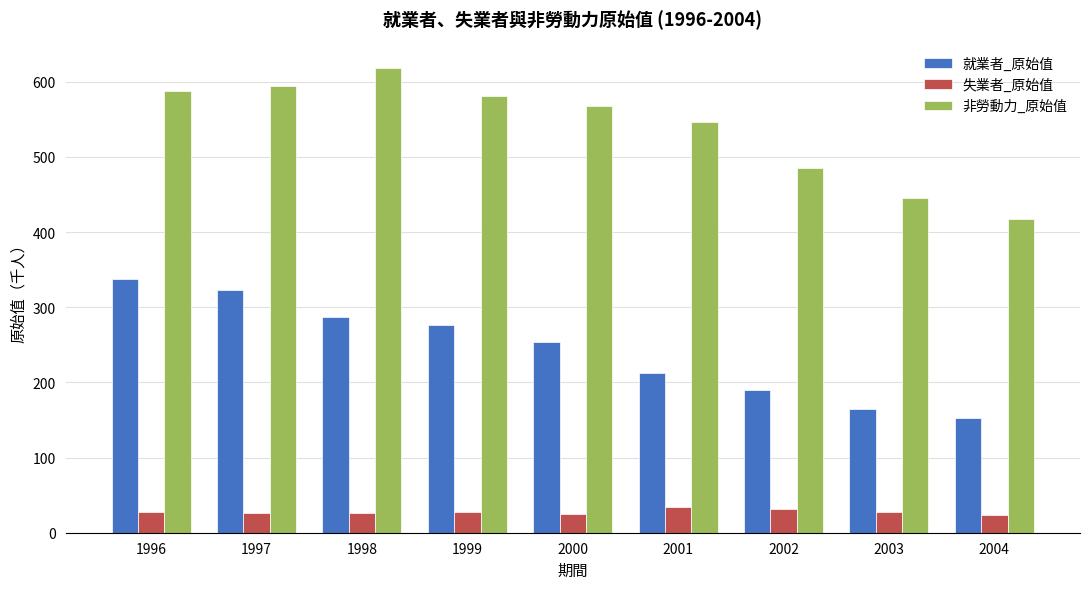

What is the difference between the highest and lowest values at 2003?

418